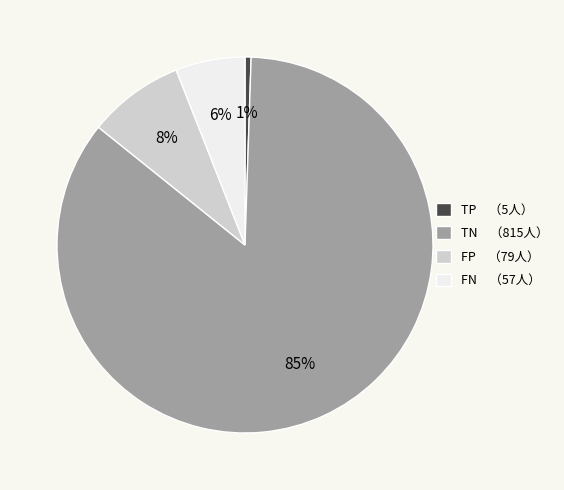

Does TN represent more than half of the total?

Yes